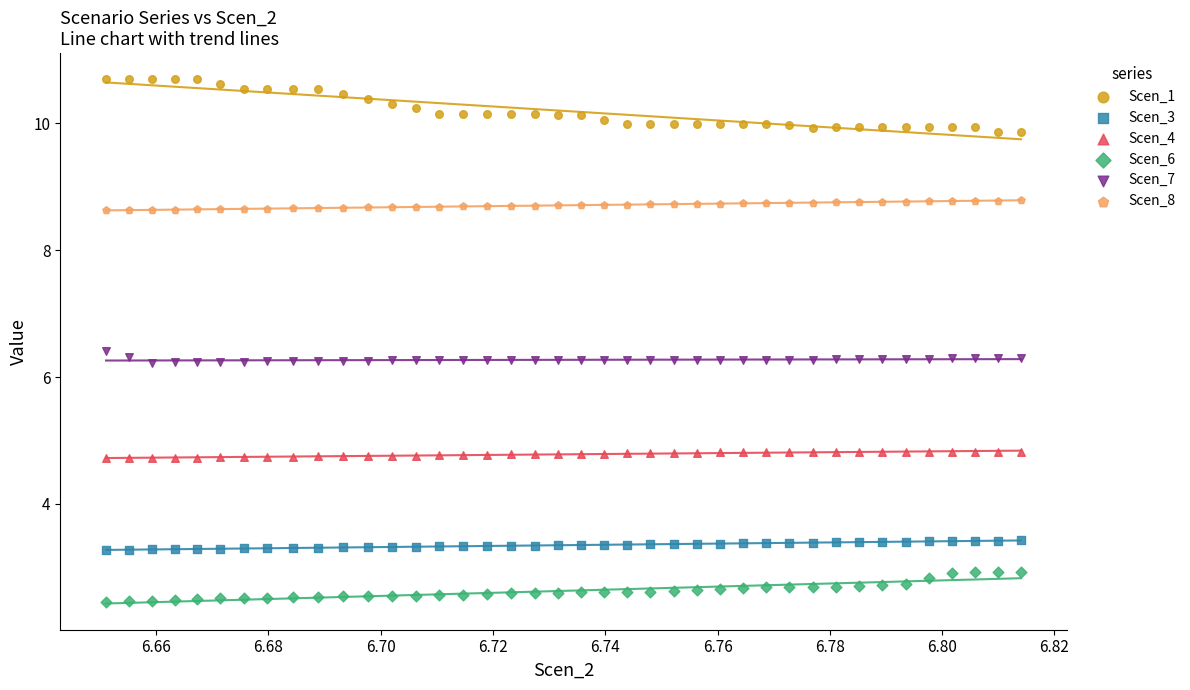

Which series has the largest Y range (max minus min)?

Scen_1